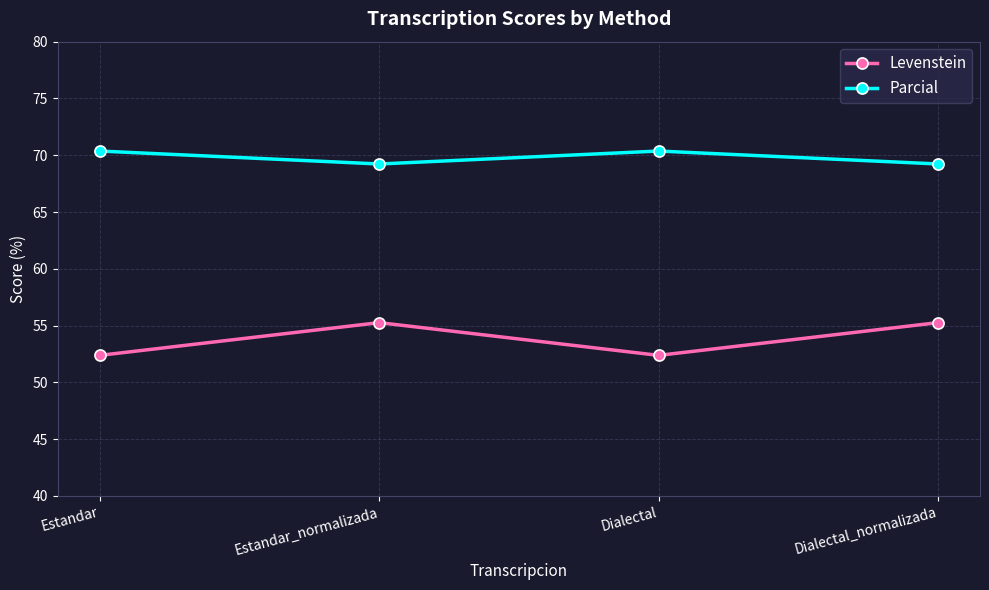

How many categories are shown in the chart?

4